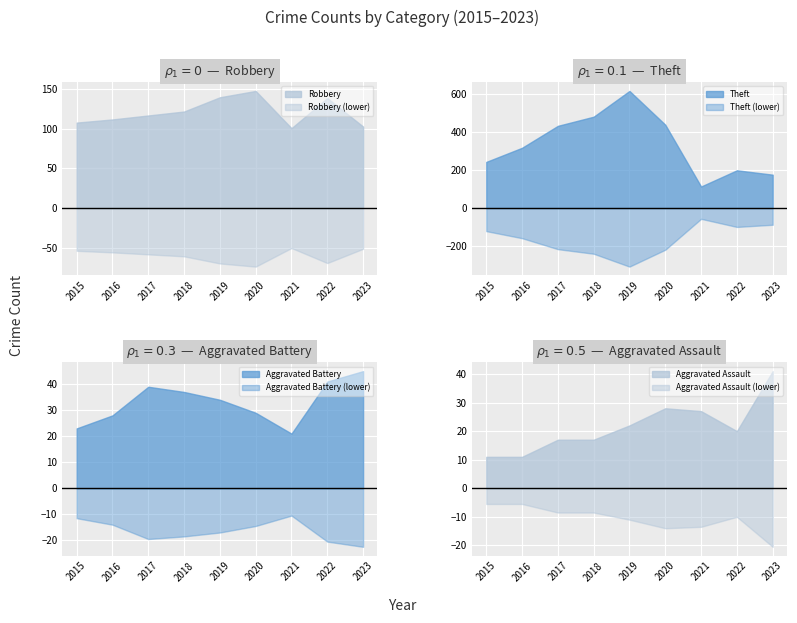

True or false: Robbery (lower) and Robbery cross at least once.

False